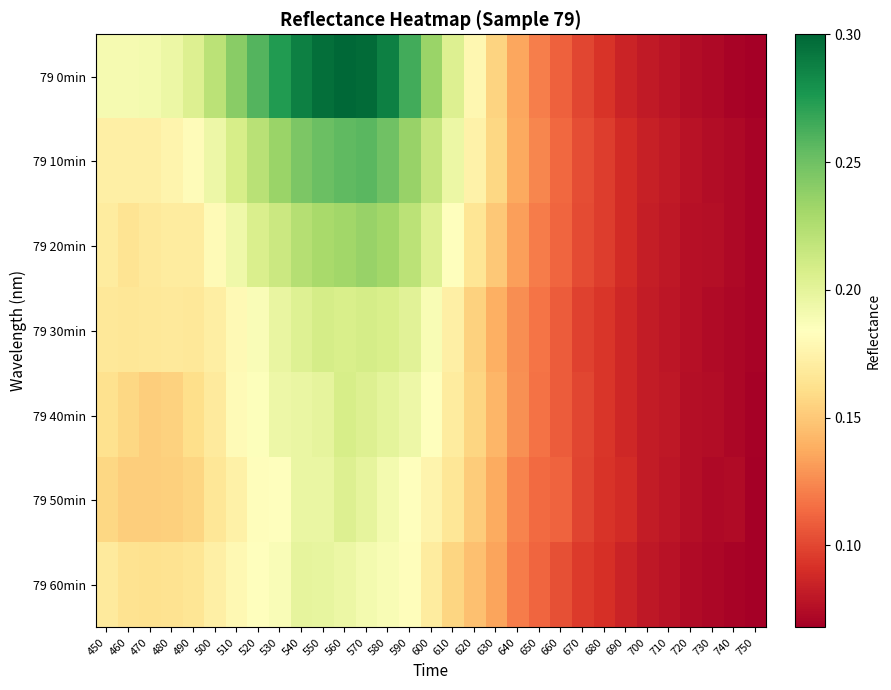

What is the total value across all series at 730?

0.5